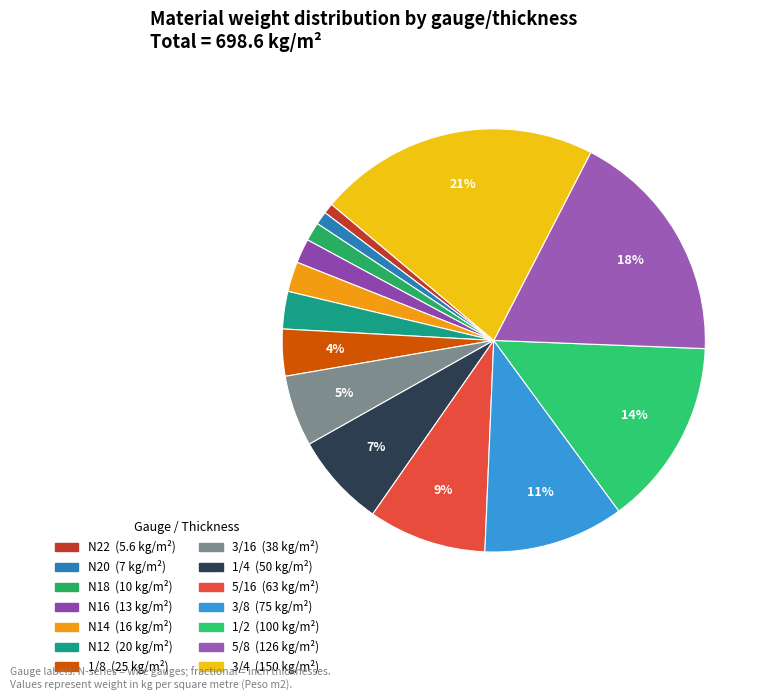

Count the number of slices in the pie.

14